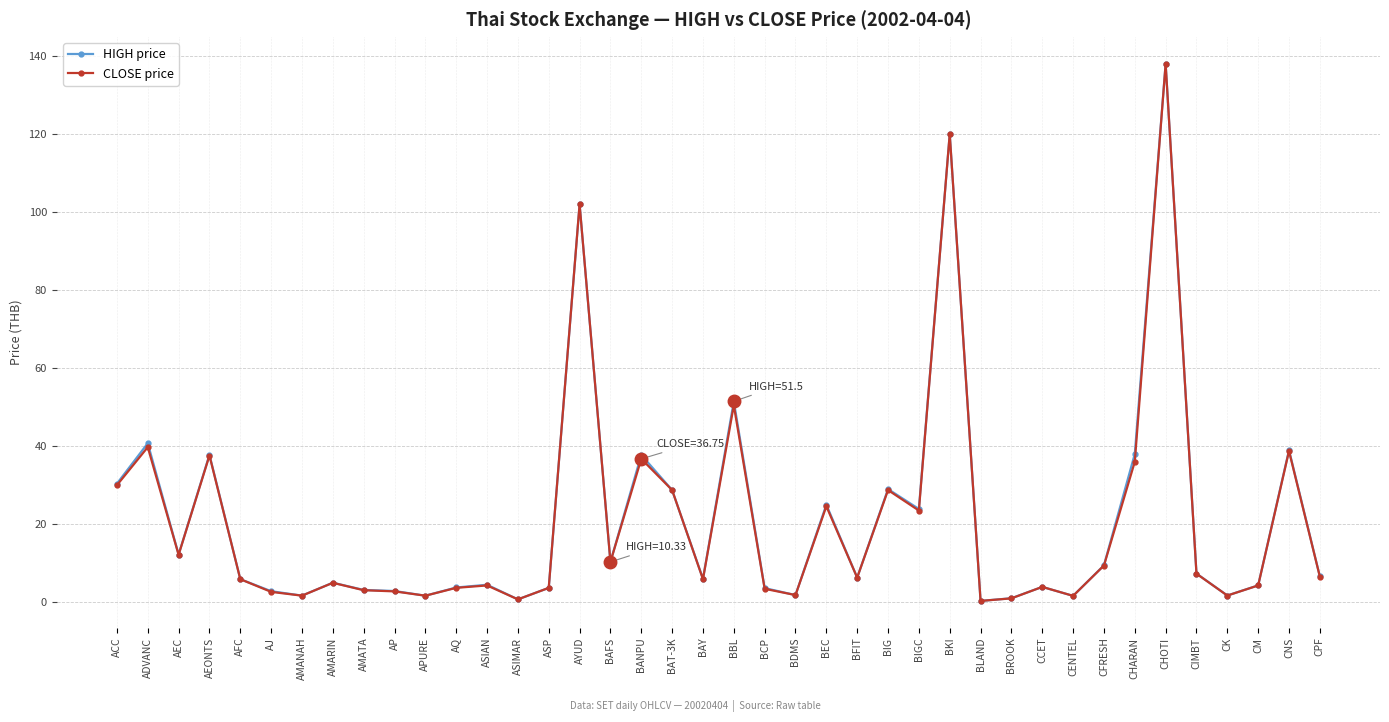

The CLOSE price series shows 22.0 at ADVANC. True or false?

False